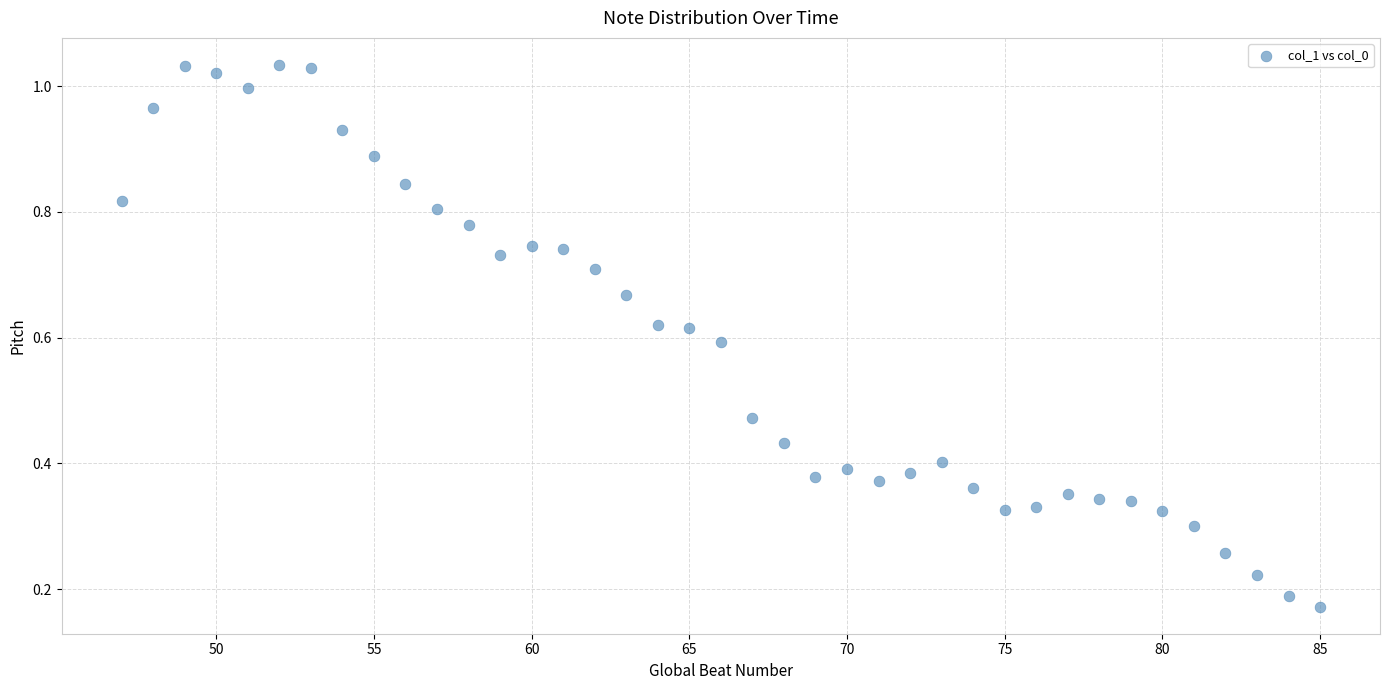

What is the range of X values (max minus min)?

38.0